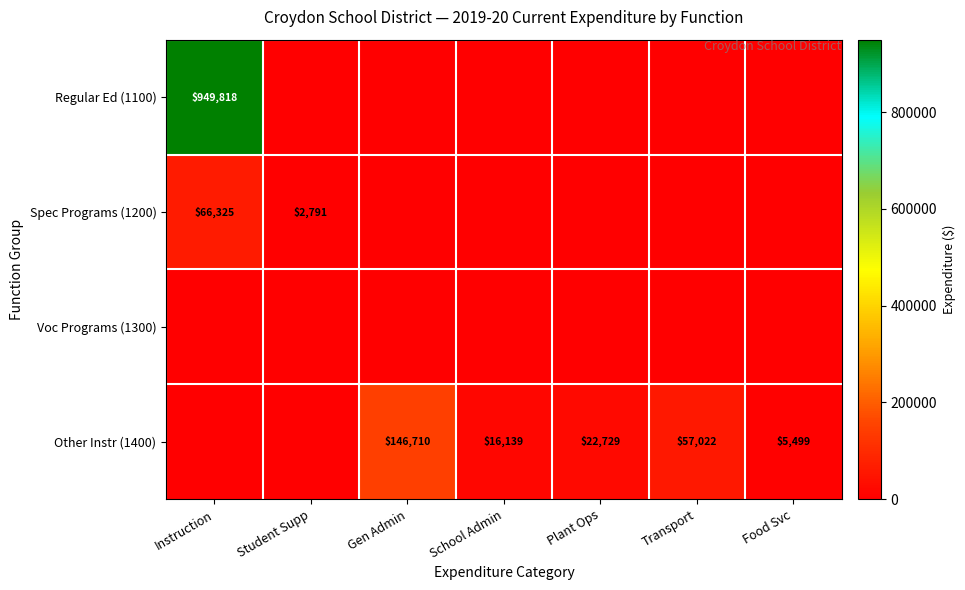

How many data points does each series have?

7